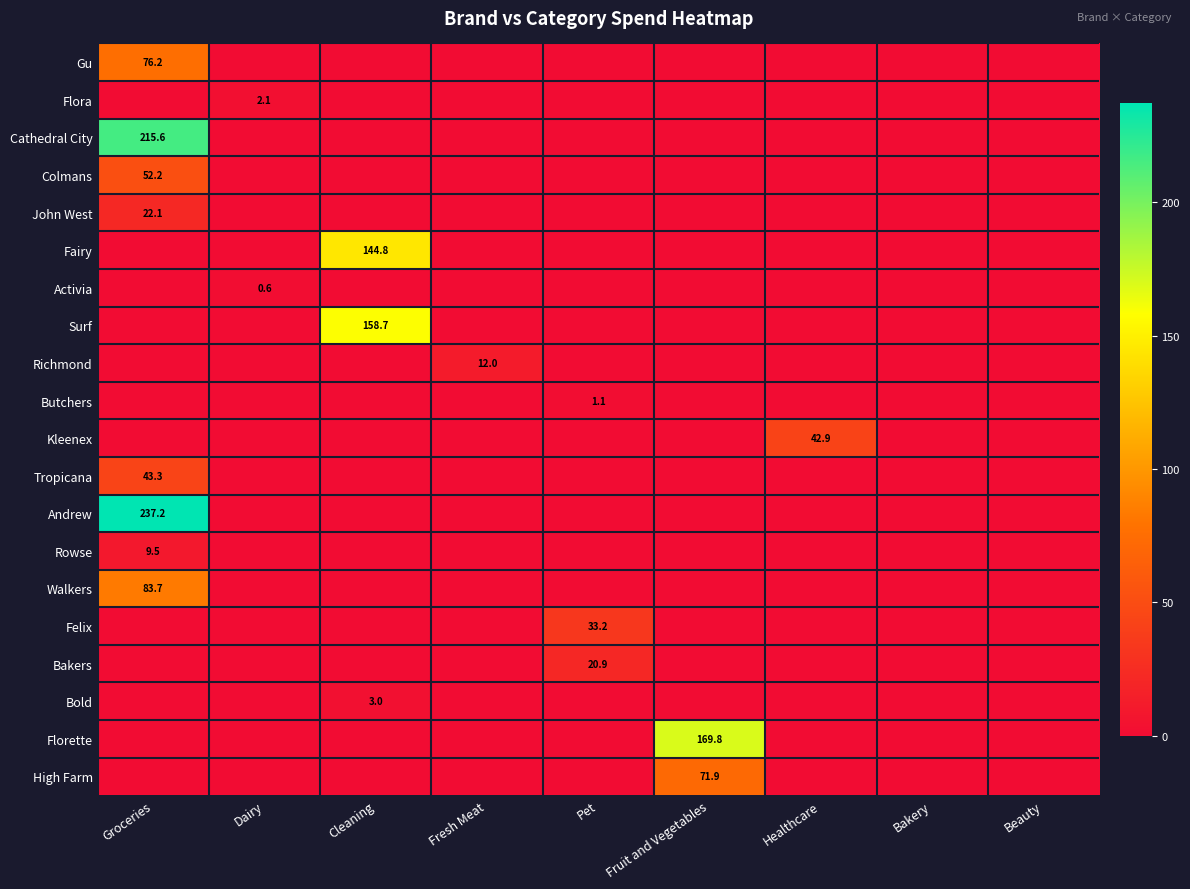

The Flora series shows 2.1 at Dairy. True or false?

True